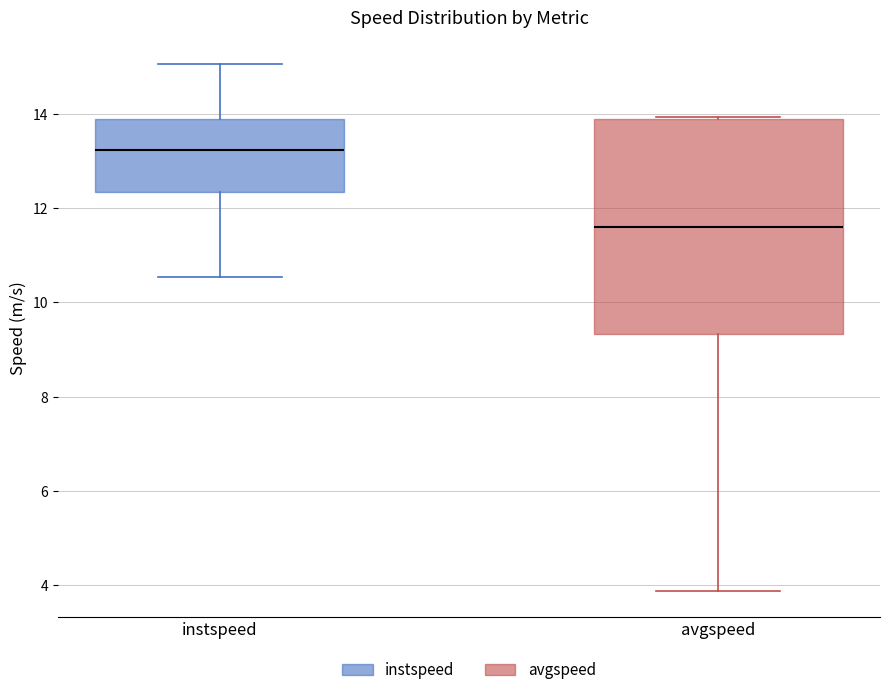

Which box has the lowest median line?

avgspeed